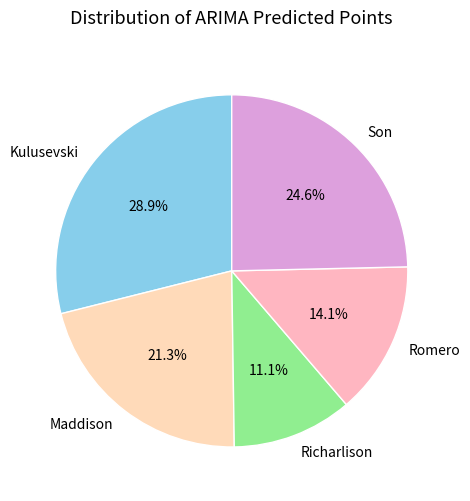

Rank the categories by value from highest to lowest.

Kulusevski, Son, Maddison, Romero, Richarlison